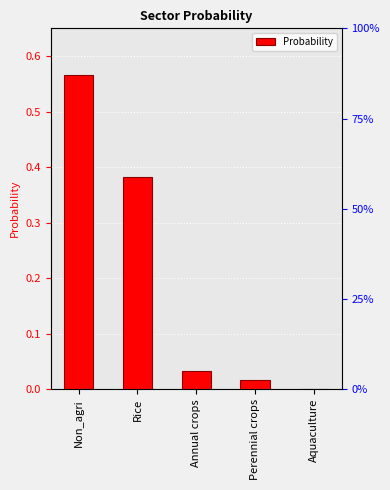

What is the average value?

0.2